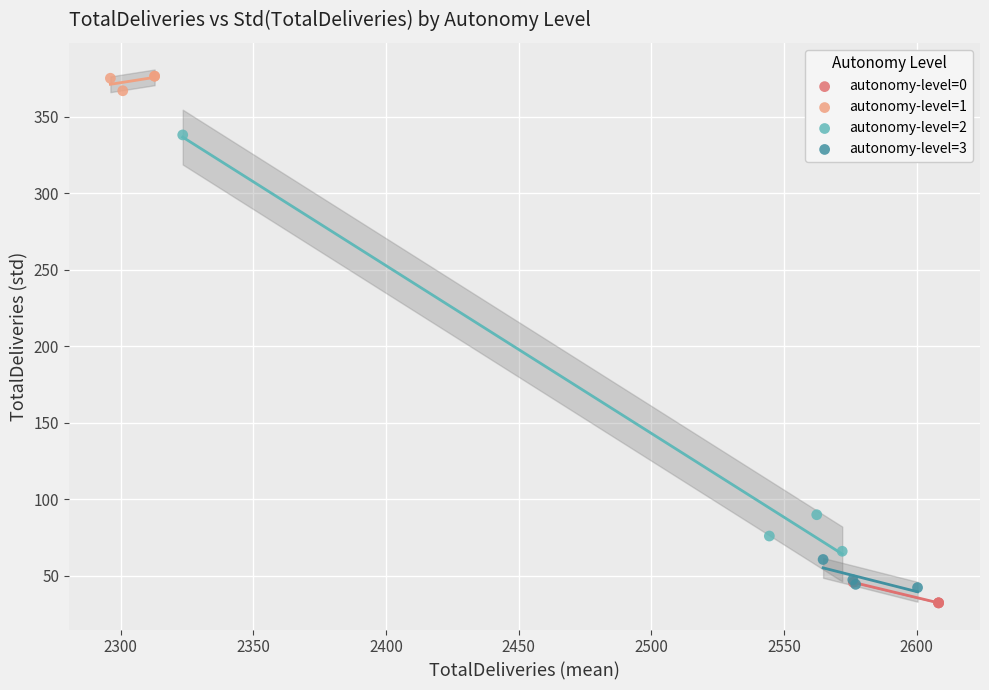

What are all the series names shown in the legend?

autonomy-level=0, autonomy-level=1, autonomy-level=2, autonomy-level=3